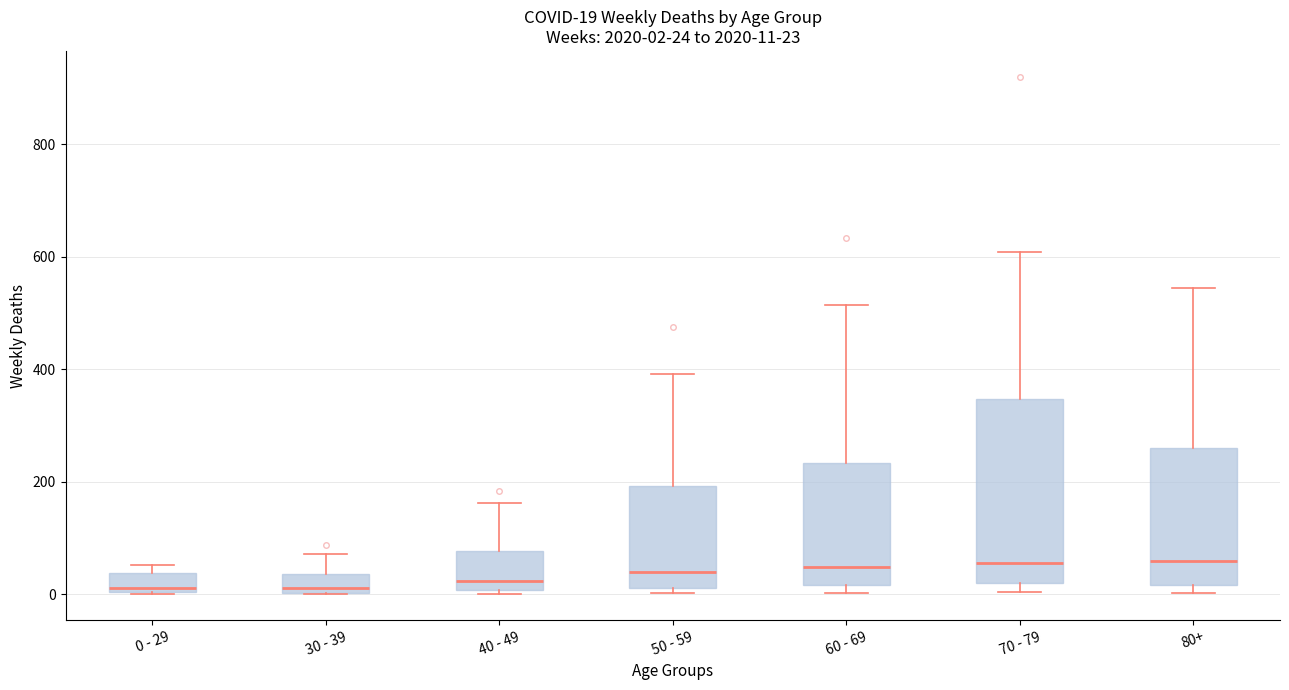

Which box is the tallest, from its lower edge to its upper edge?

70 - 79